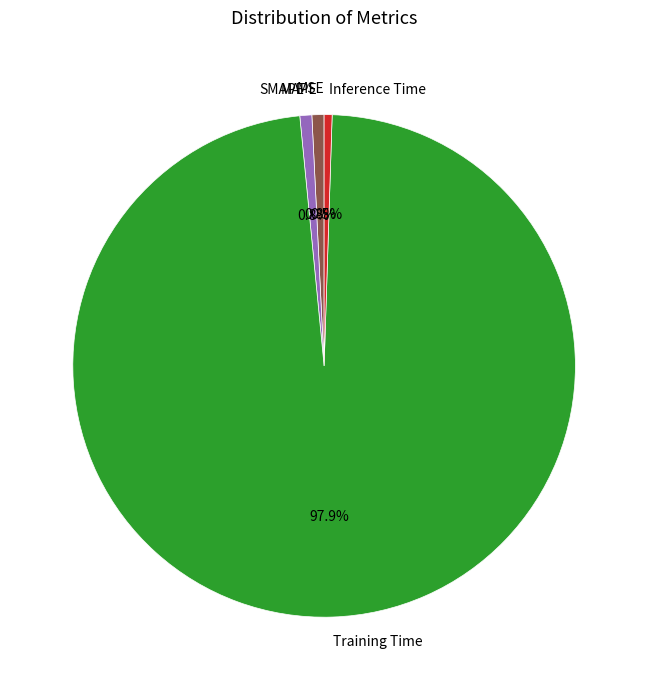

What portion of the pie excludes MAPE?

99.2%